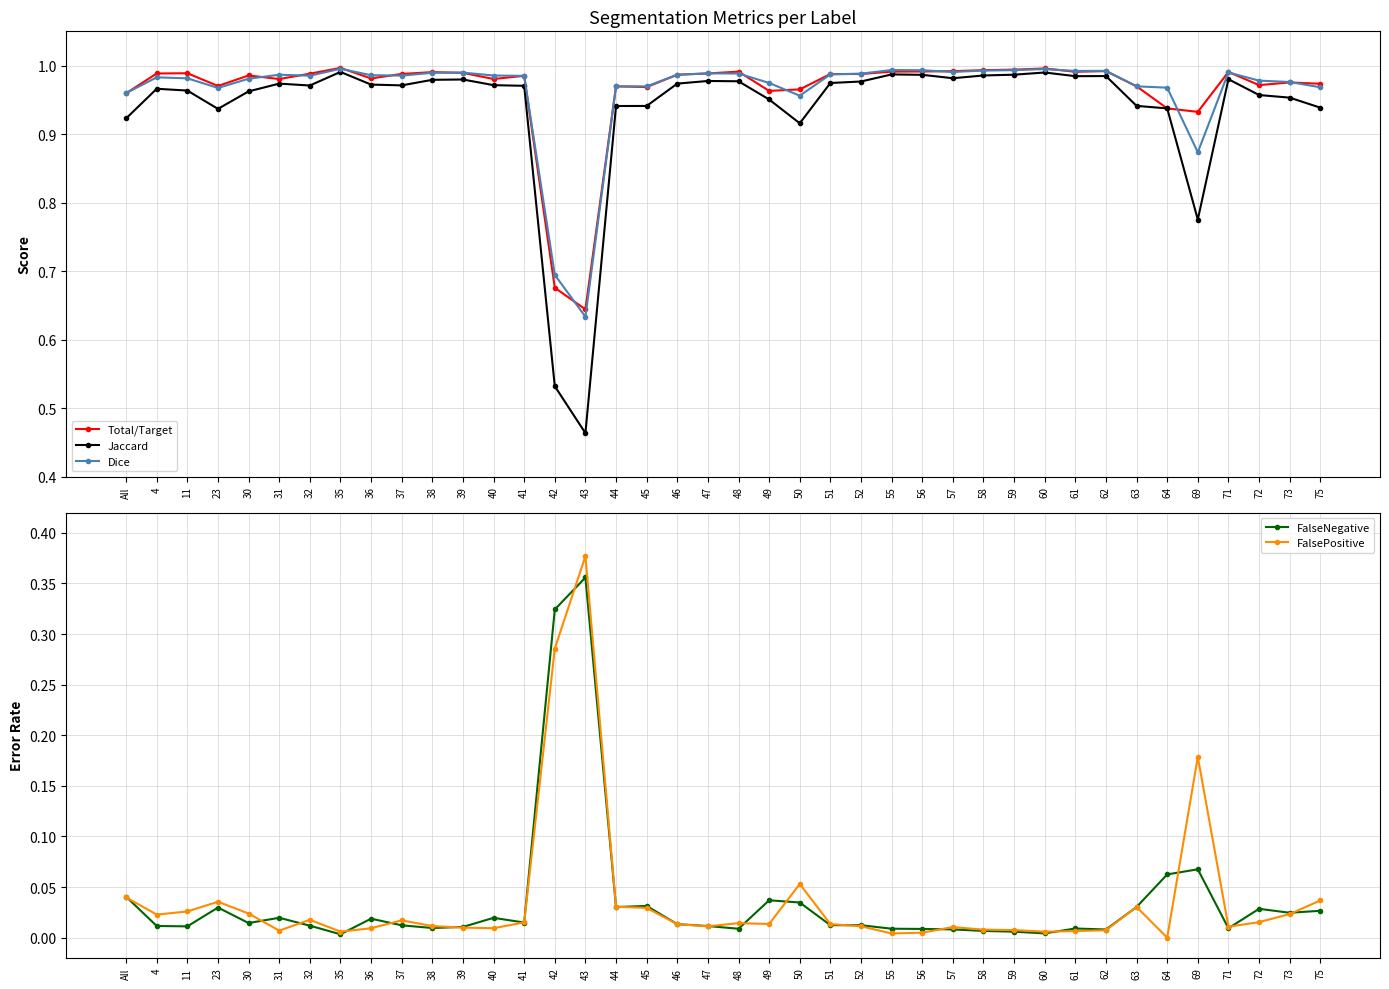

The value of Total/Target at 73 is 1.0. True or false?

True